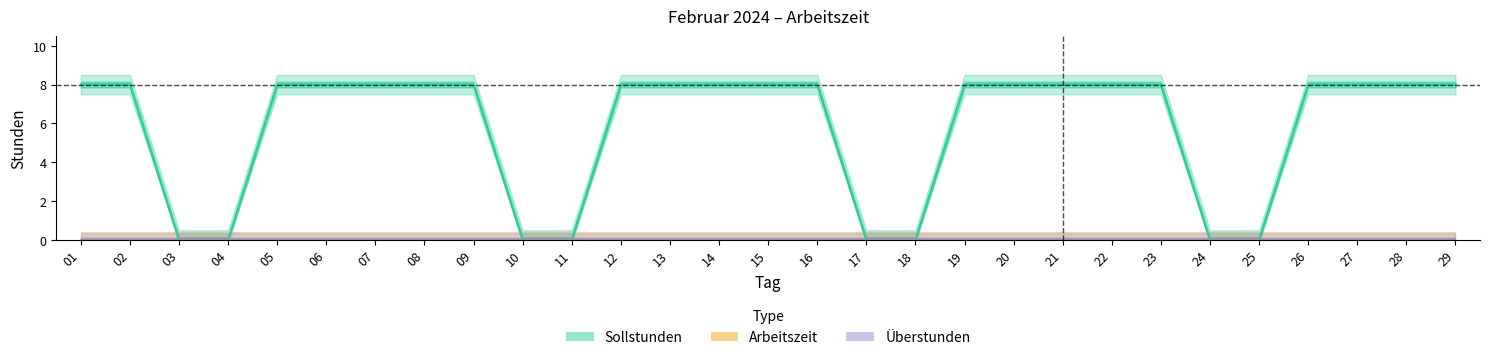

Reading left to right, list all the values displayed in this chart.

Sollstunden: 8	8	0	0	8	8	8	8	8	0	0	8	8	8	8	8	0	0	8	8	8	8	8	0	0	8	8	8	8
Arbeitszeit: 0	0	0	0	0	0	0	0	0	0	0	0	0	0	0	0	0	0	0	0	0	0	0	0	0	0	0	0	0
Überstunden: 0	0	0	0	0	0	0	0	0	0	0	0	0	0	0	0	0	0	0	0	0	0	0	0	0	0	0	0	0